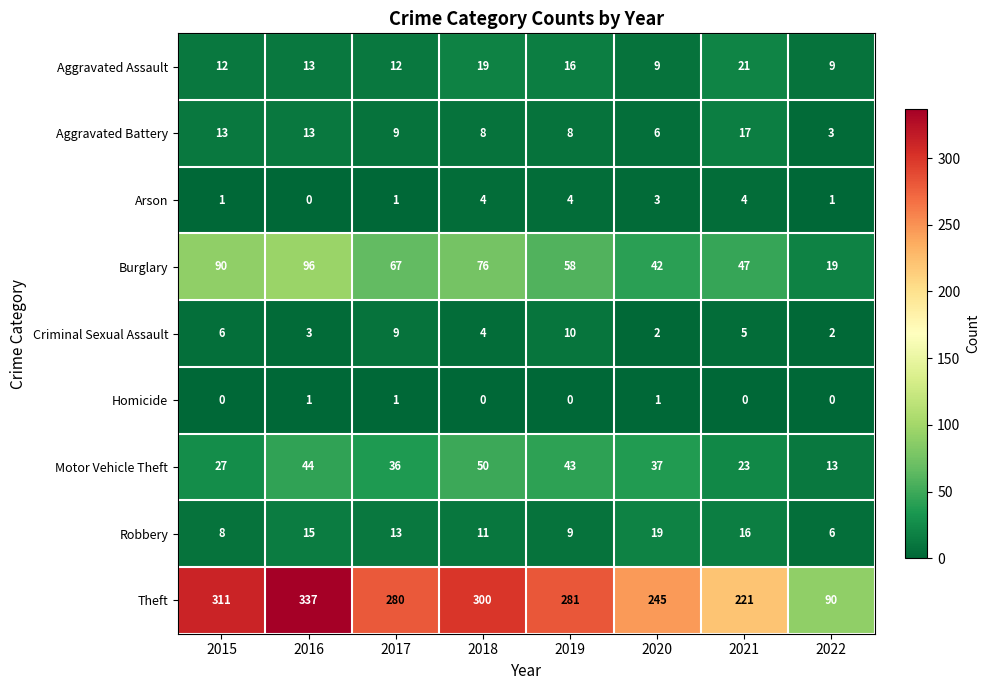

What is the difference between the second highest and second lowest values in the Motor Vehicle Theft series?

21